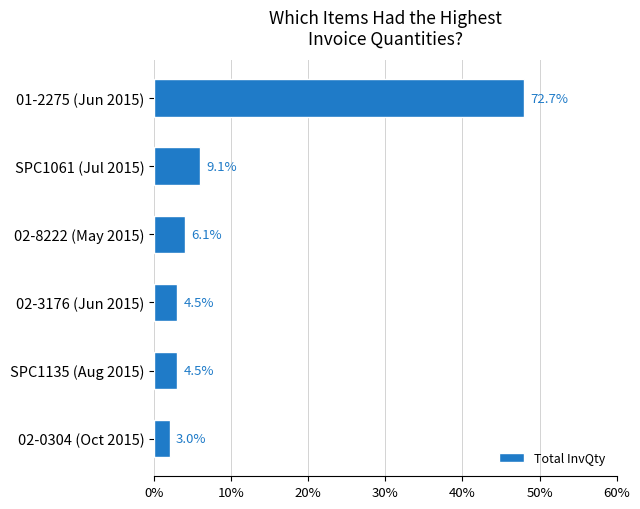

What is the minimum value shown in the chart?

2